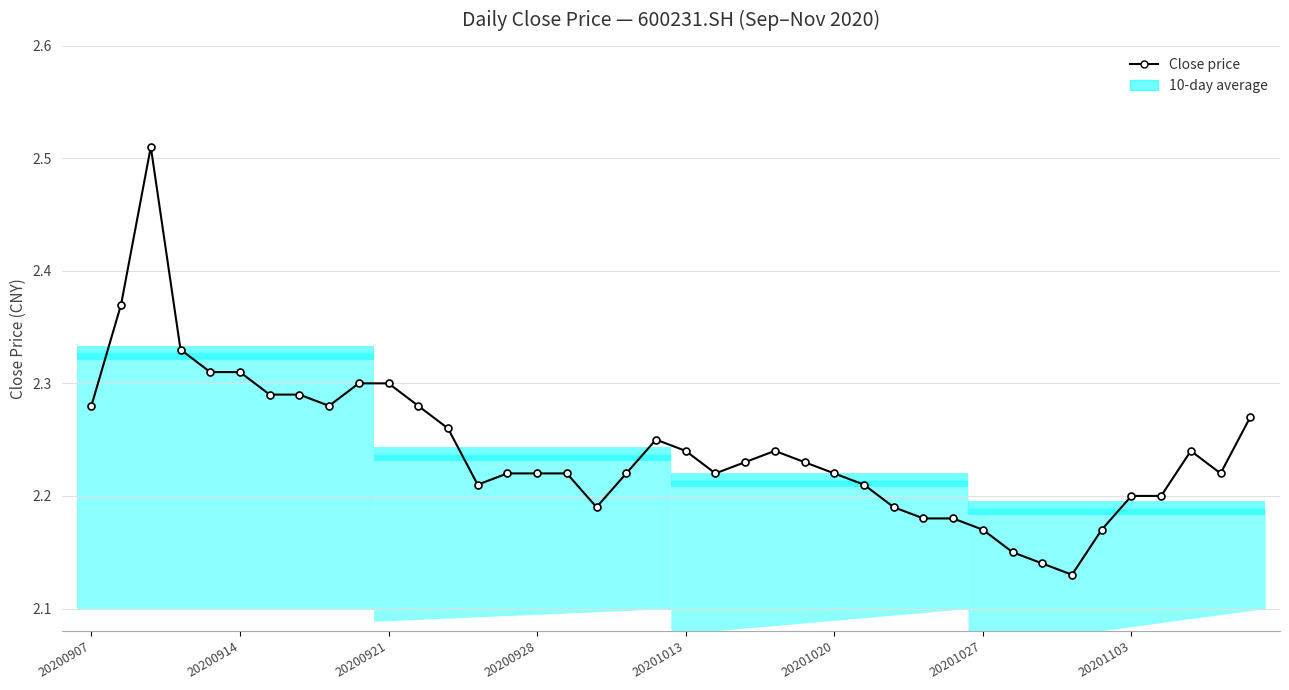

True or false: there are more than 0 points higher than both neighbors.

True